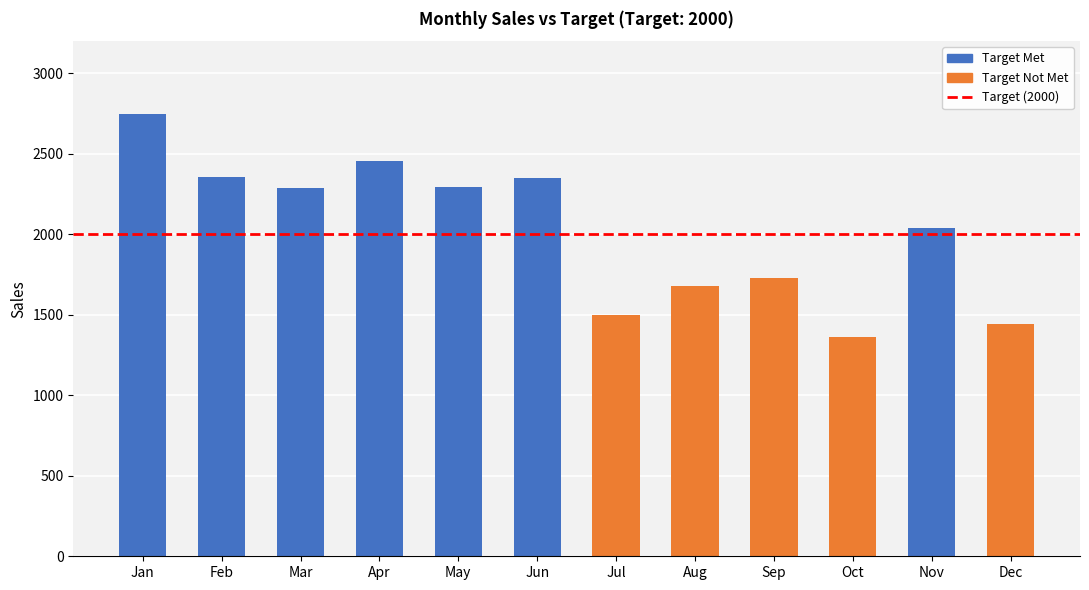

Is it true that Target equals 2000 at Nov?

True